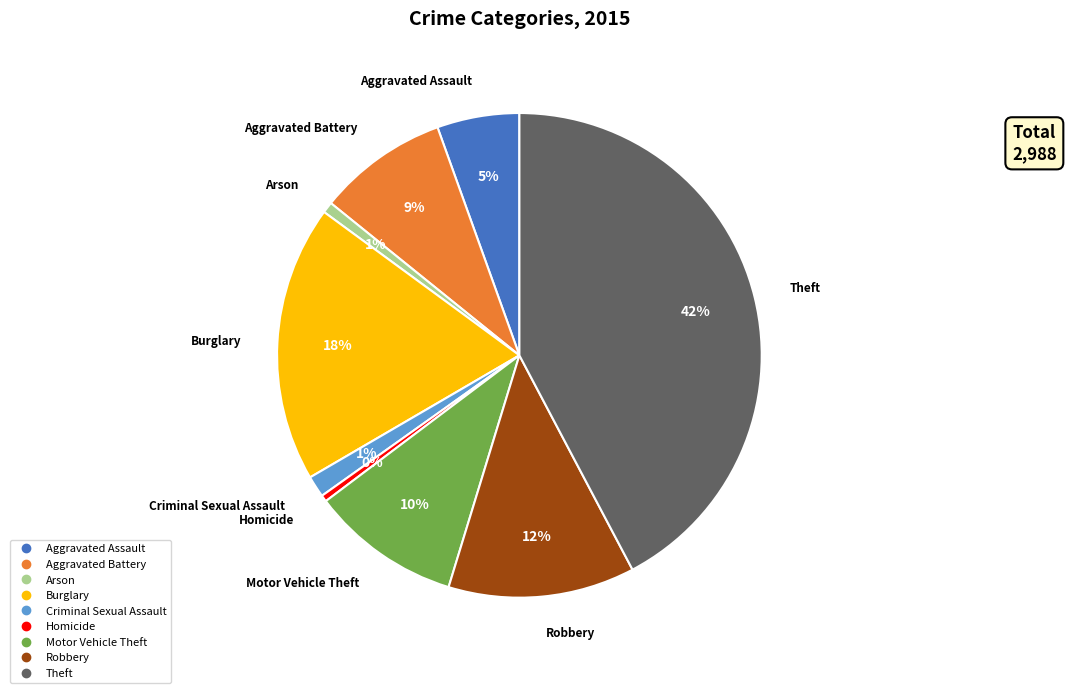

To the nearest percent, what is the average slice percentage?

11%